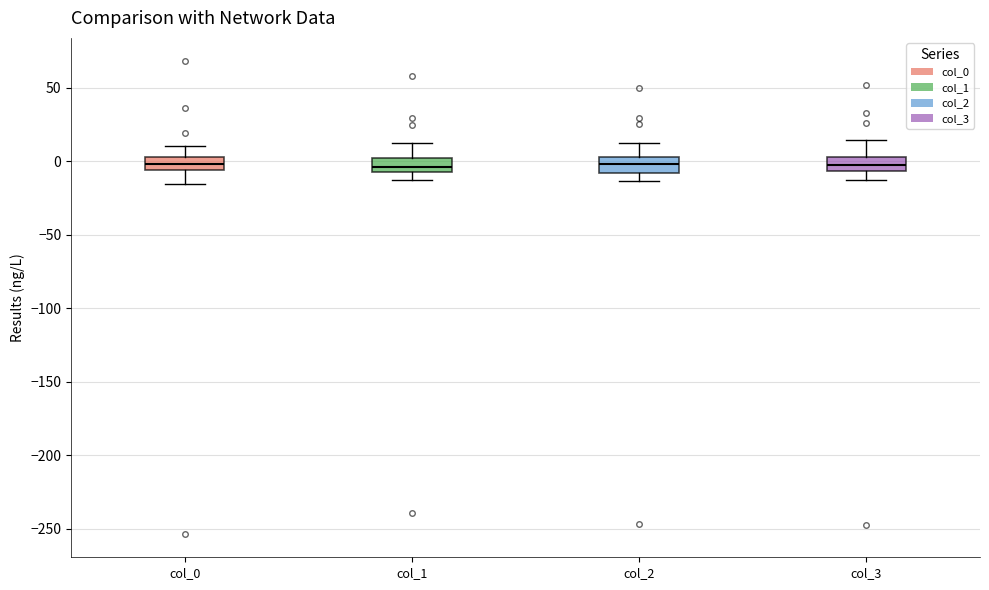

Reading left to right, read every box against the y-axis: the position of its median line, the range the box covers, and the ends of its whiskers. The values are not printed on the chart, so give them approximately, as read against the axis.

col_0: median 0, box -5 to 5, whiskers -15 to 10
col_1: median -5 (just above the box's lower edge), box -5 to 0, whiskers -10 to 10
col_2: median 0, box -10 to 5, whiskers -15 to 10
col_3: median -5 (inside the box), box -5 to 5, whiskers -10 to 15